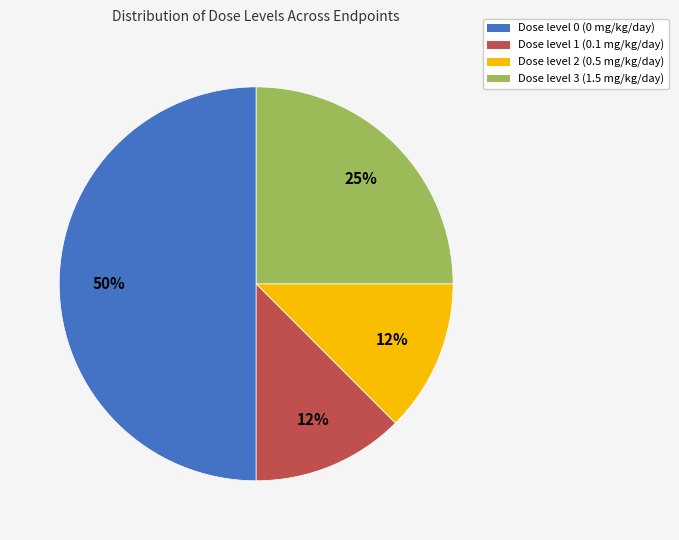

Does Dose level 2 (0.5 mg/kg/day) represent more than half of the total?

No